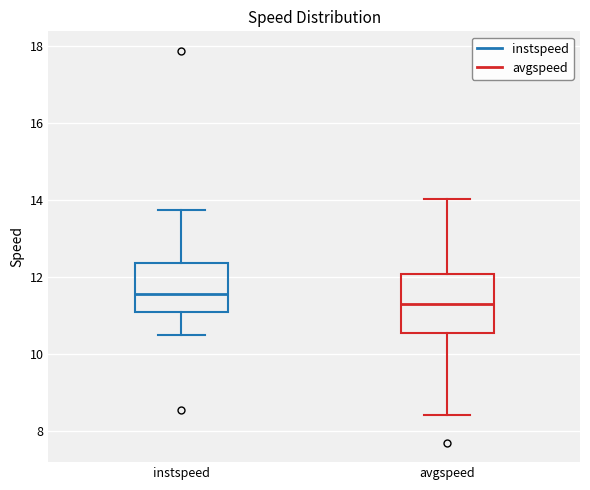

Reading left to right, transcribe this box plot: for each box, give where its median line is, the range the box spans, and where its two whiskers end, as read against the y-axis. The values are not printed on the chart, so give them approximately, as read against the axis.

instspeed: median 11.6, box 11.0 to 12.4, whiskers 10.6 to 13.8
avgspeed: median 11.4, box 10.6 to 12.0, whiskers 8.4 to 14.0